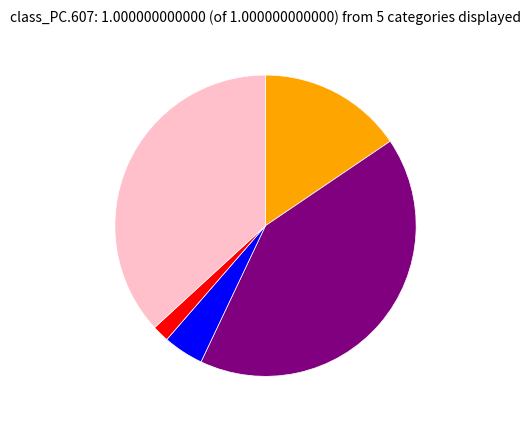

Is there any slice that represents more than half of the pie?

No